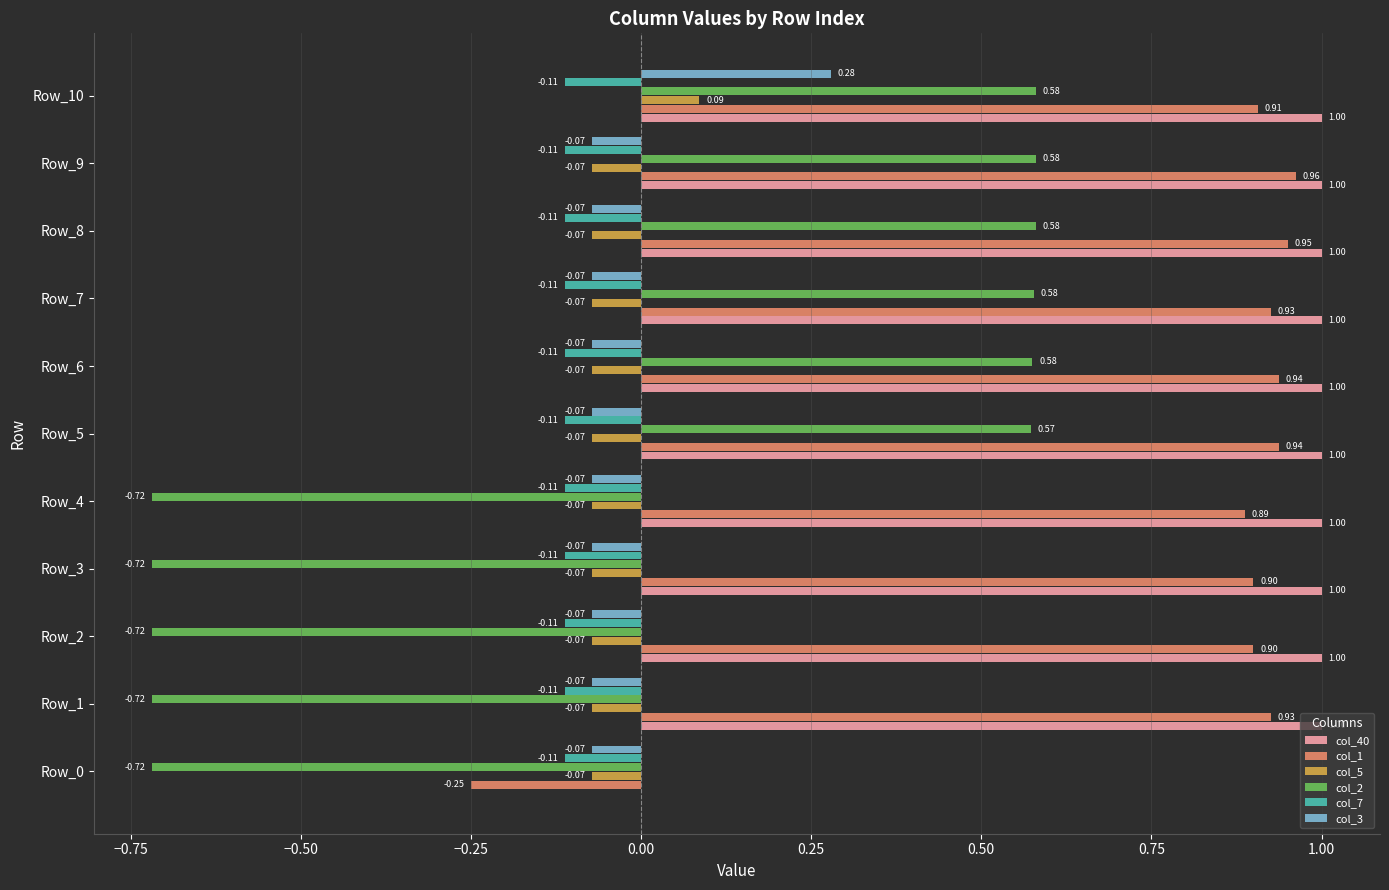

At which category is the sum across all series the highest?

Row_10